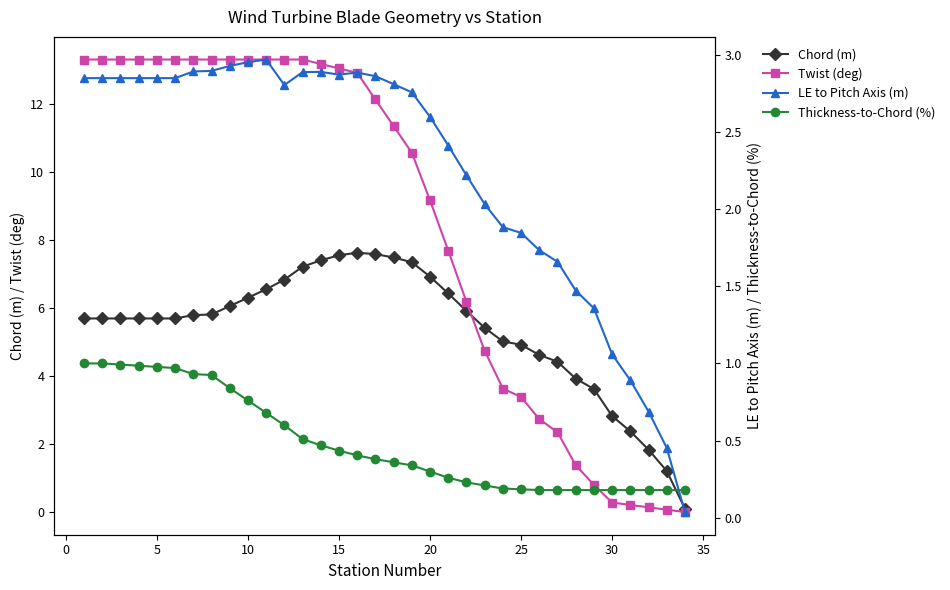

Which series has the largest total across all categories?

Twist (deg)